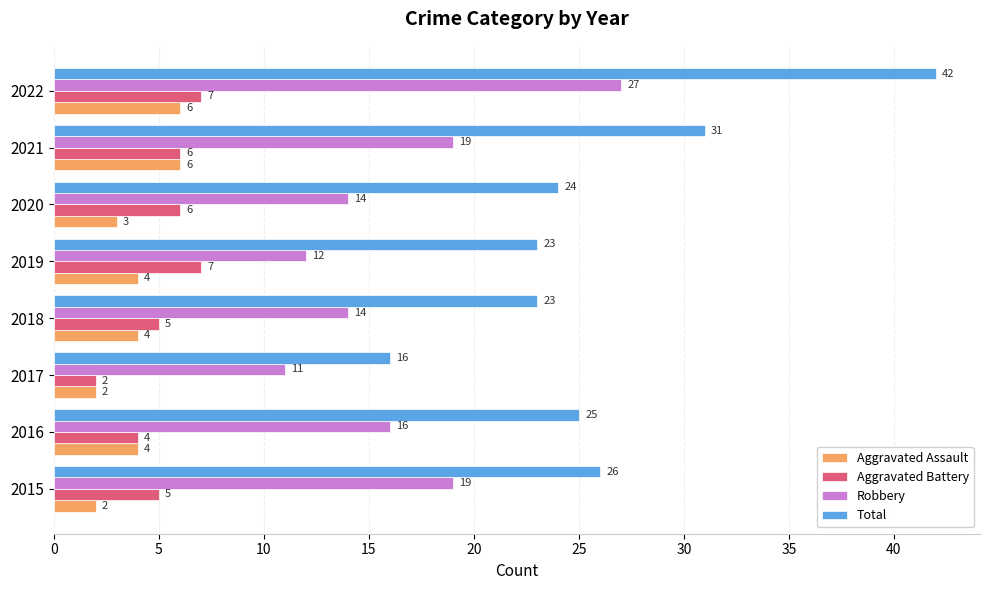

At how many categories does at least one series exceed 21?

7